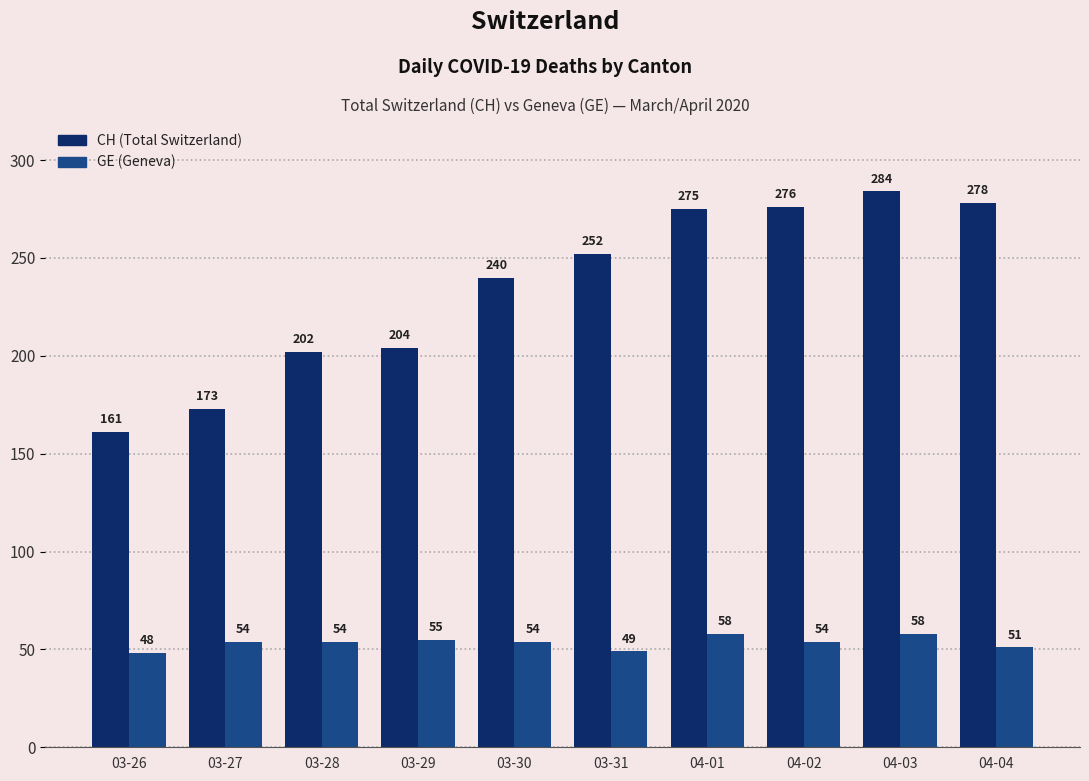

Which series has the largest total across all categories?

CH (Total Switzerland)